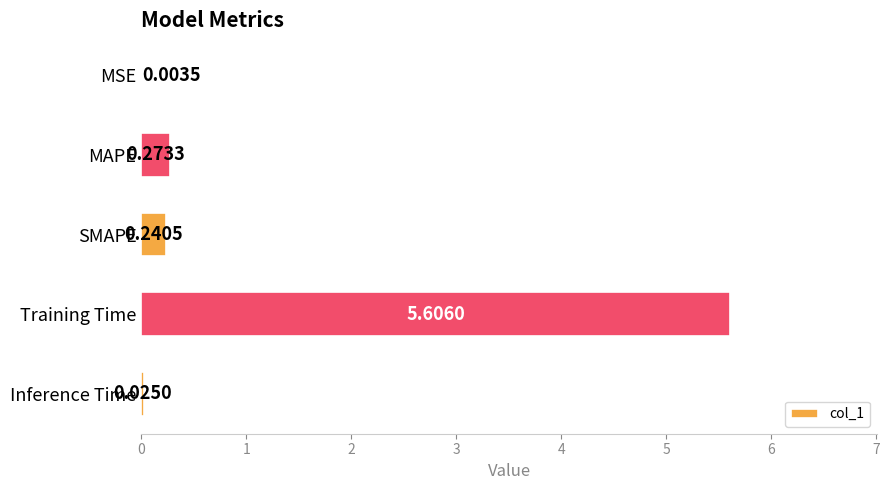

Which has a higher value, Inference Time or MSE?

Inference Time